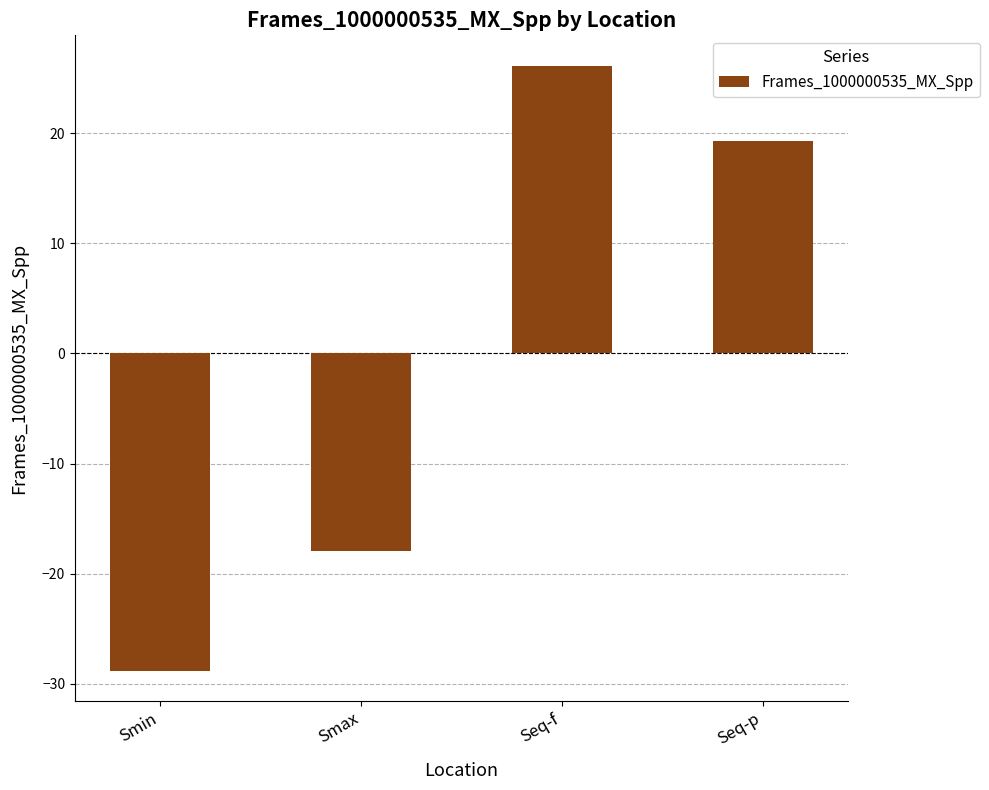

Reading left to right, extract all data points from this chart.

-28.8	-17.9	26.1	19.3